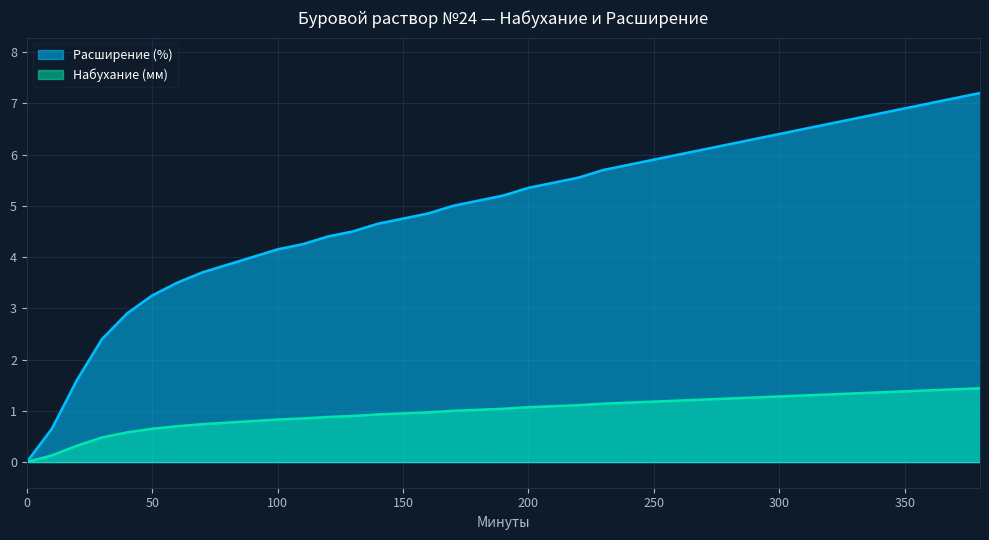

What is the difference between the highest and lowest values at 250?

4.7